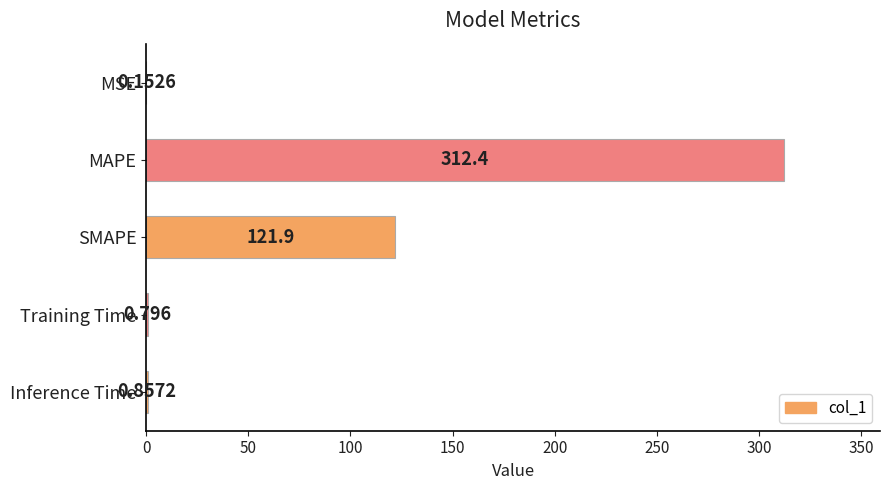

Where is the data nearest to the value 156?

SMAPE